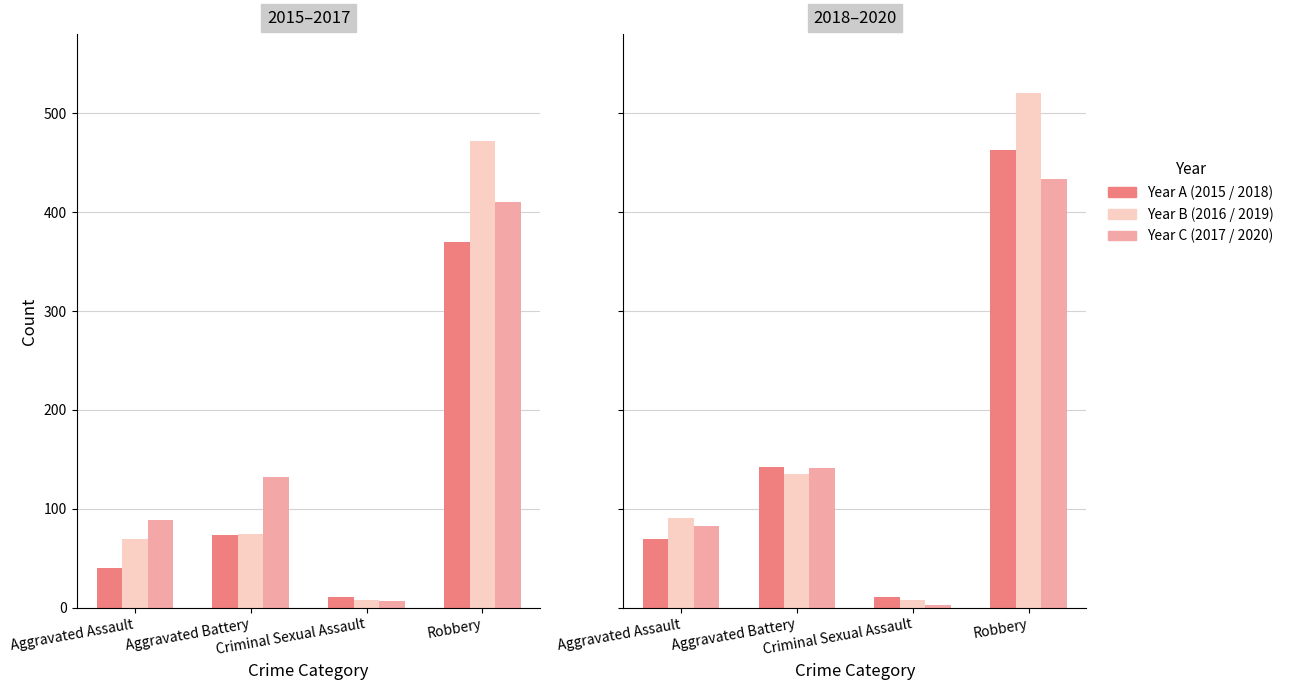

How many bars are there in total?

24